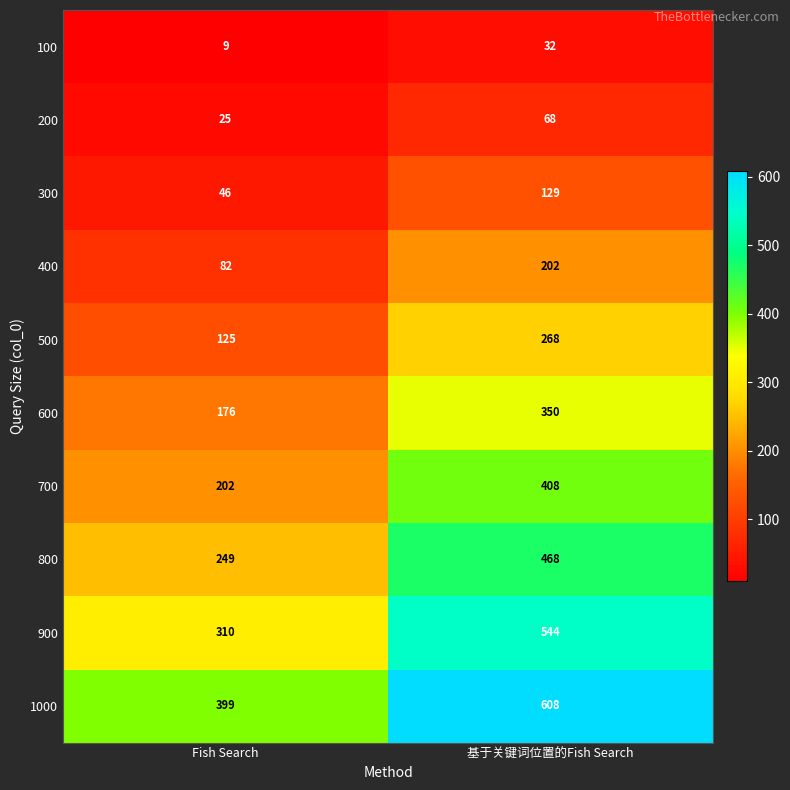

True or false: 600 has a value of 45 at Fish Search.

False